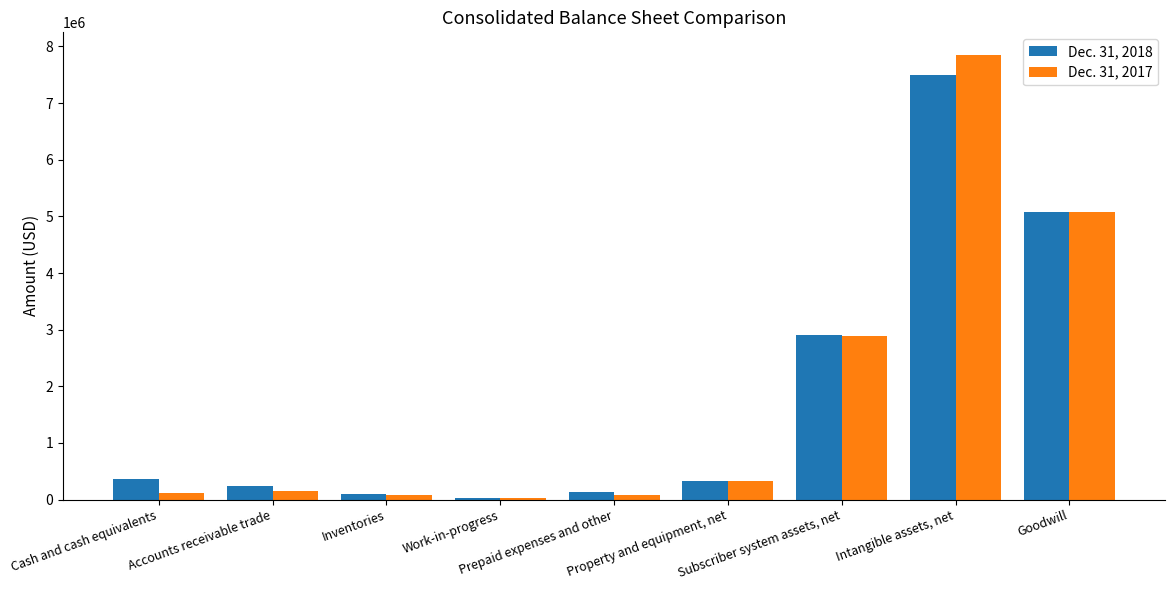

Reading left to right, extract all data points from this chart.

Dec. 31, 2018: Cash and cash equivalents=363177	Accounts receivable trade=245714	Inventories=89178	Work-in-progress=26137	Prepaid expenses and other=129811	Property and equipment, net=326565	Subscriber system assets, net=2907701	Intangible assets, net=7488194	Goodwill=5081887
Dec. 31, 2017: Cash and cash equivalents=122899	Accounts receivable trade=148822	Inventories=85672	Work-in-progress=21252	Prepaid expenses and other=77241	Property and equipment, net=332445	Subscriber system assets, net=2892683	Intangible assets, net=7856775	Goodwill=5070586